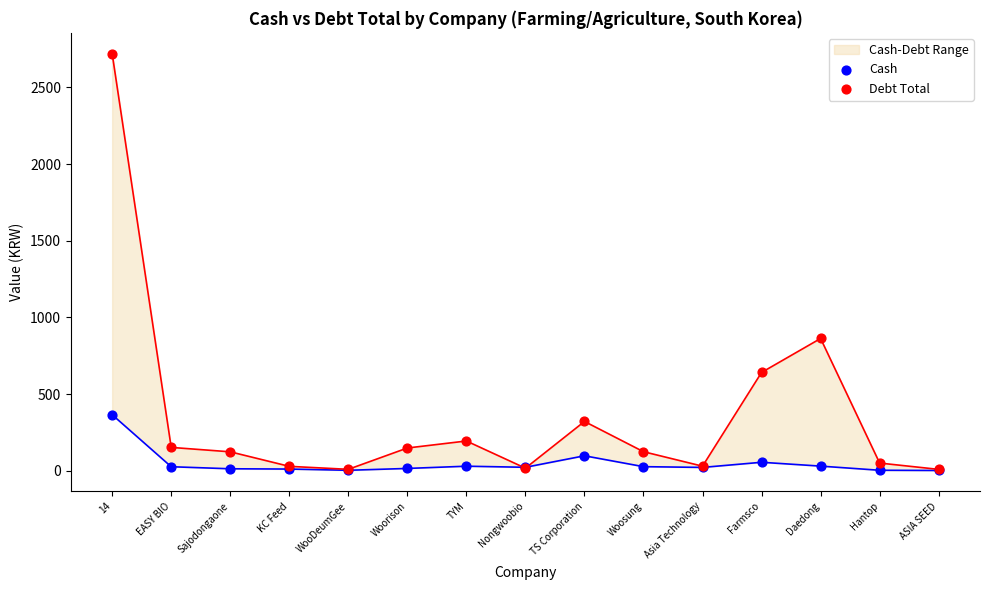

Which series contains the lowest Y value?

Cash